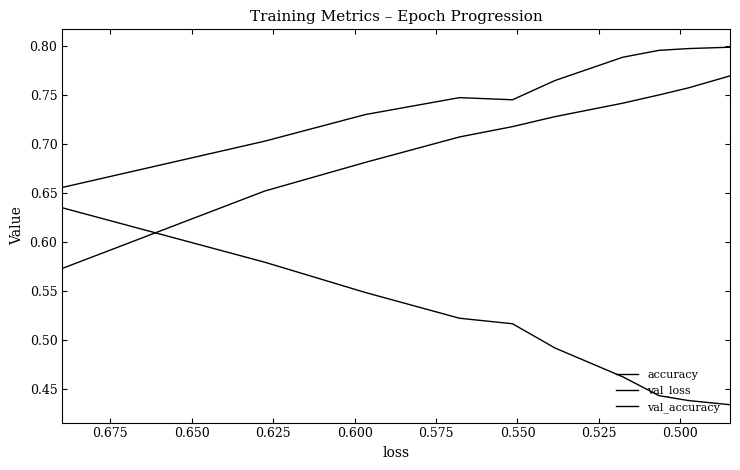

Reading right to left, extract all data points from this chart.

accuracy: 0.8	0.8	0.8	0.7	0.7	0.7	0.7	0.7	0.7	0.6
val_loss: 0.4	0.4	0.4	0.5	0.5	0.5	0.5	0.5	0.6	0.6
val_accuracy: 0.8	0.8	0.8	0.8	0.8	0.7	0.7	0.7	0.7	0.7